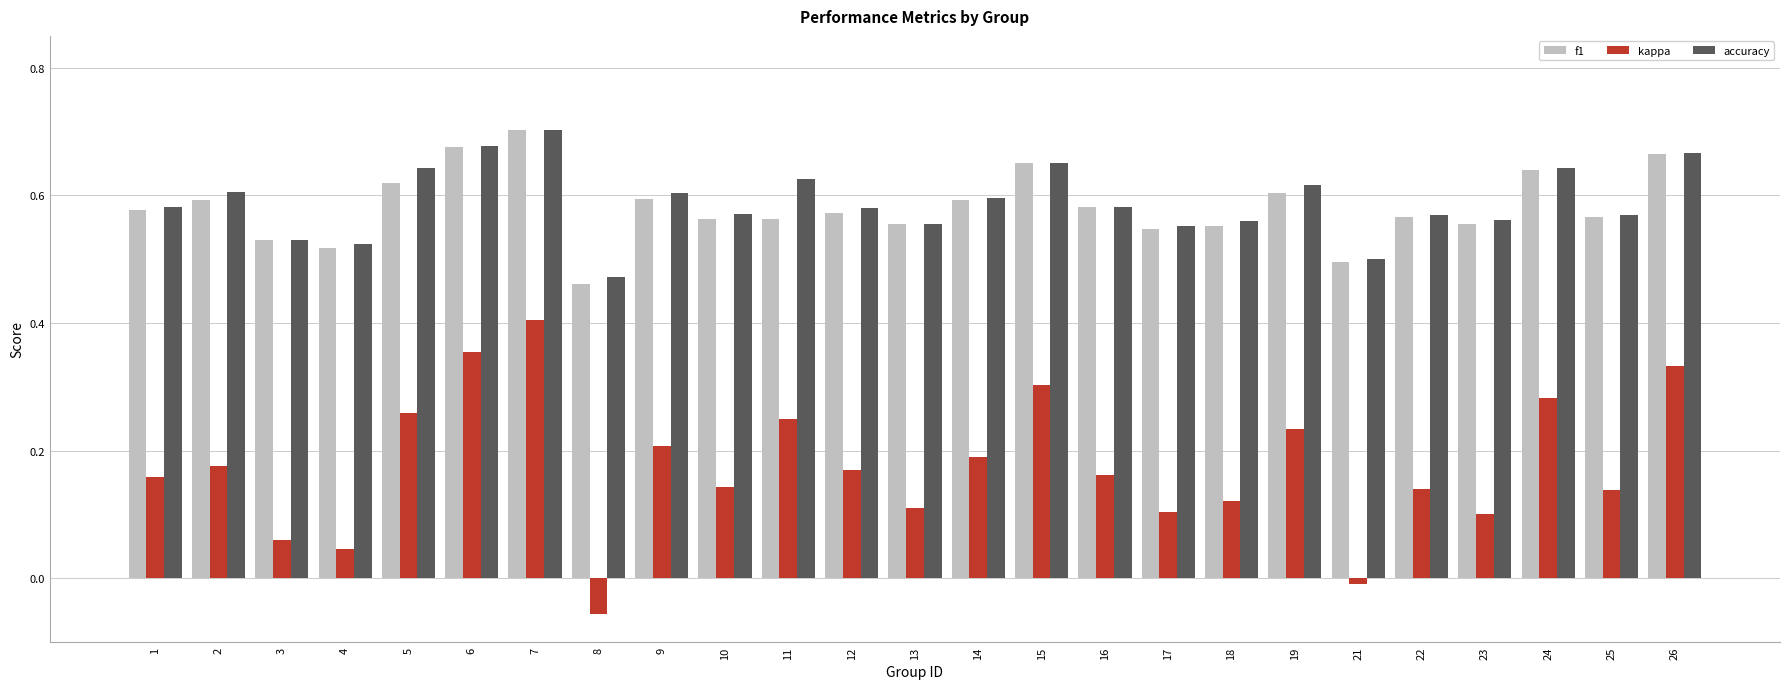

Between 5 and 13, which series saw the biggest shift?

kappa